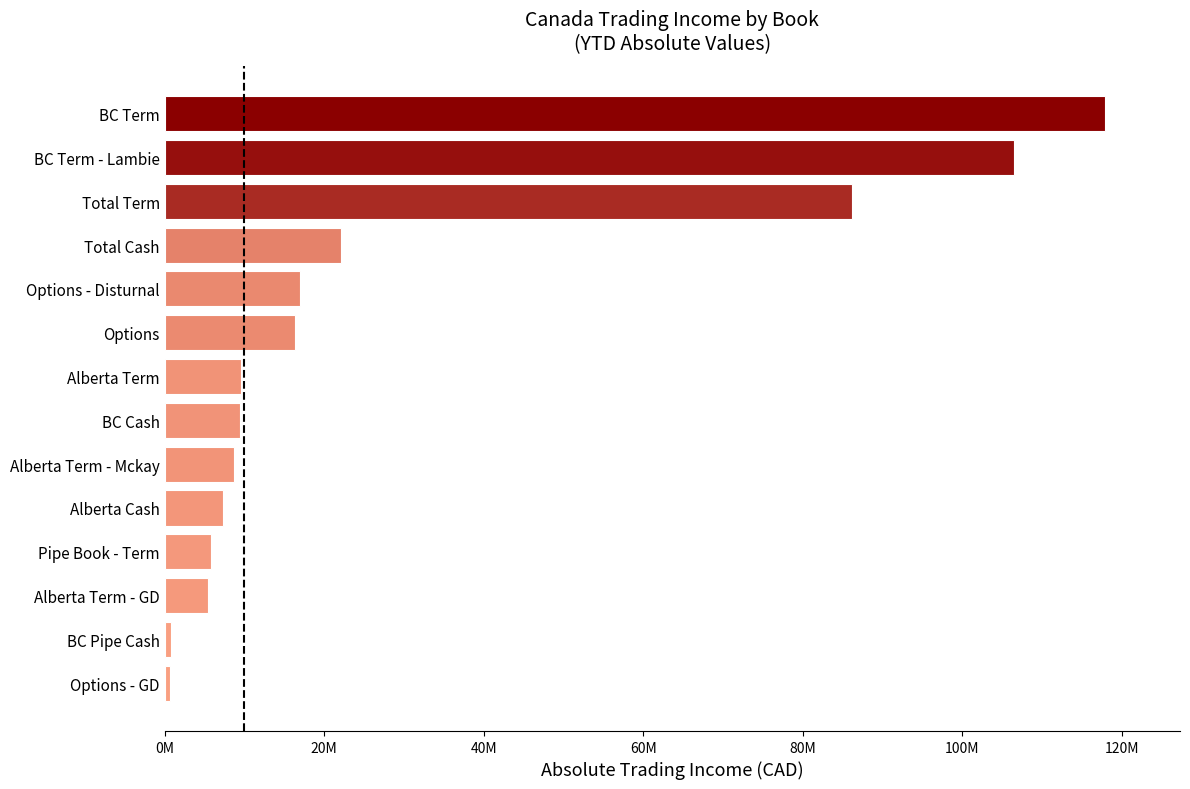

What is the average value?

29542277.2